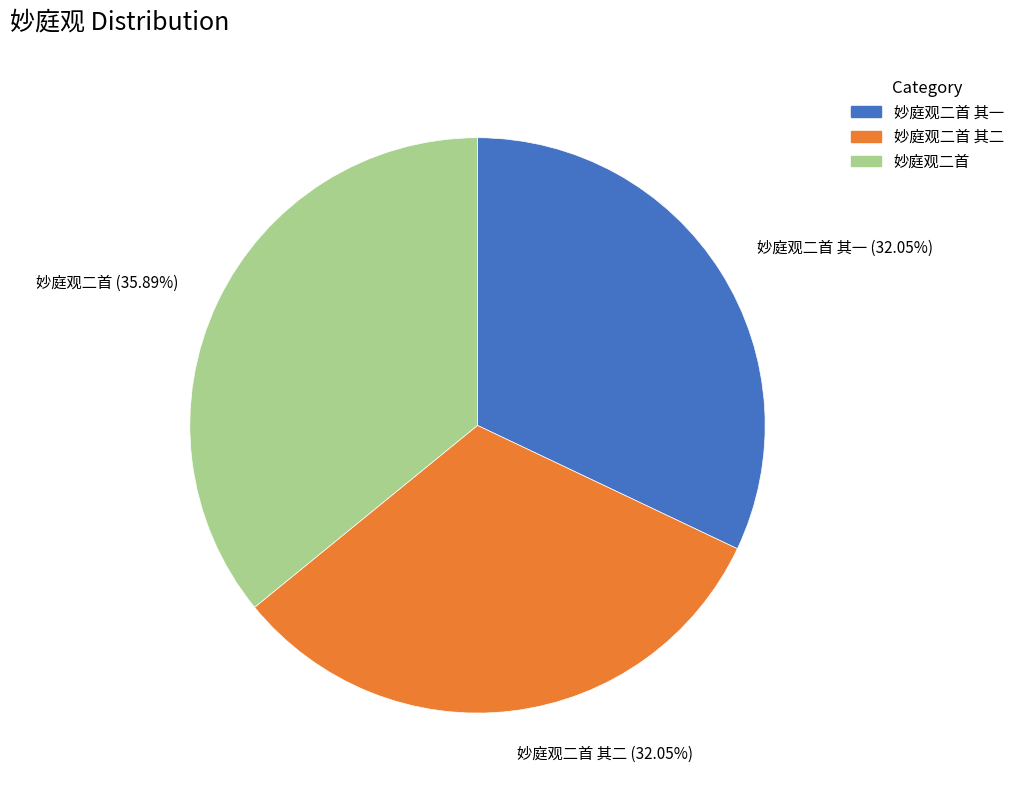

Is there any slice that represents more than half of the pie?

No